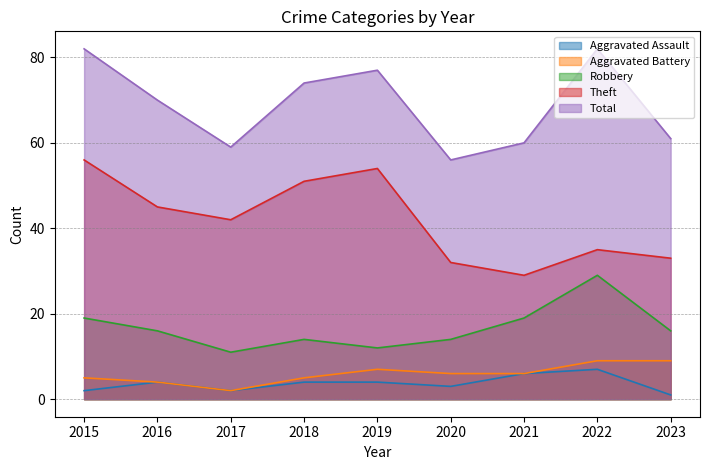

Reading left to right, extract all data points from this chart.

Aggravated Assault: 2	4	2	4	4	3	6	7	1
Aggravated Battery: 5	4	2	5	7	6	6	9	9
Robbery: 19	16	11	14	12	14	19	29	16
Theft: 56	45	42	51	54	32	29	35	33
Total: 82	70	59	74	77	56	60	82	61